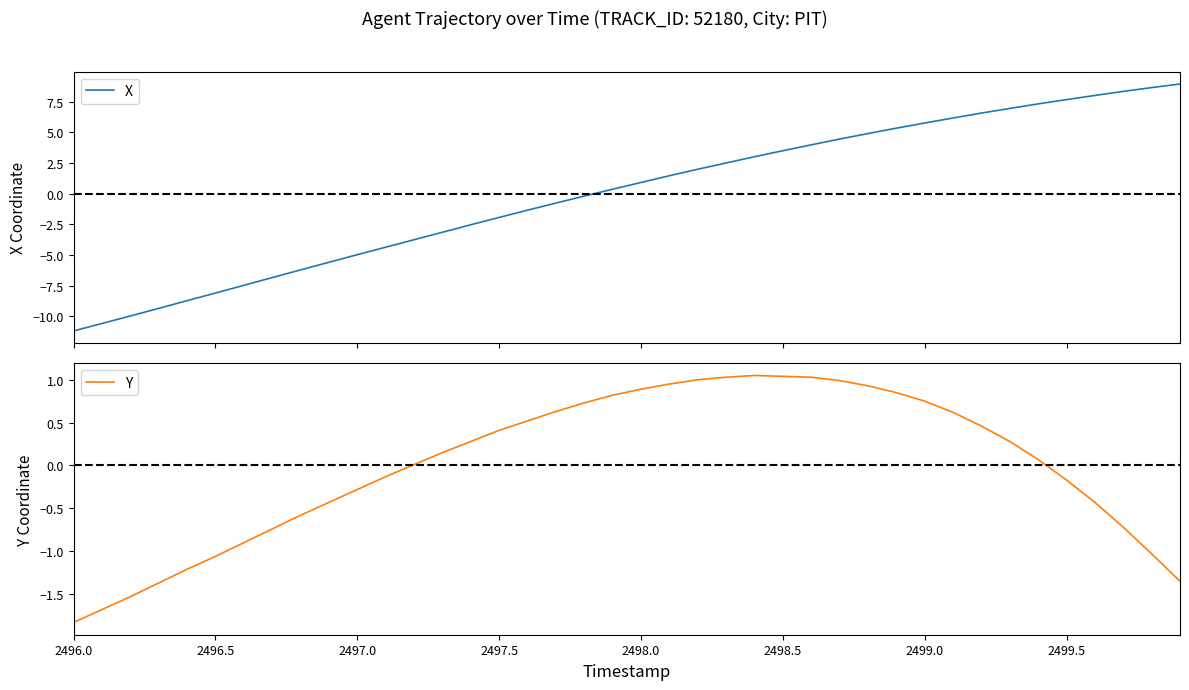

What is the lowest value of the X series?

-11.2